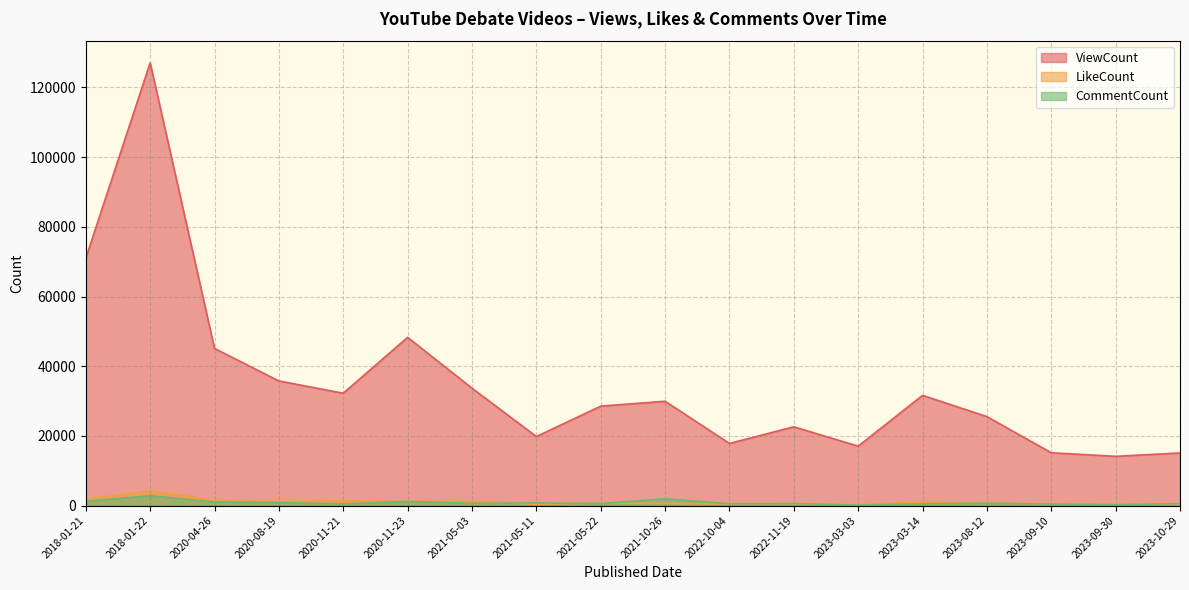

Which has a higher value, 2018-01-22 or 2023-03-14?

2018-01-22